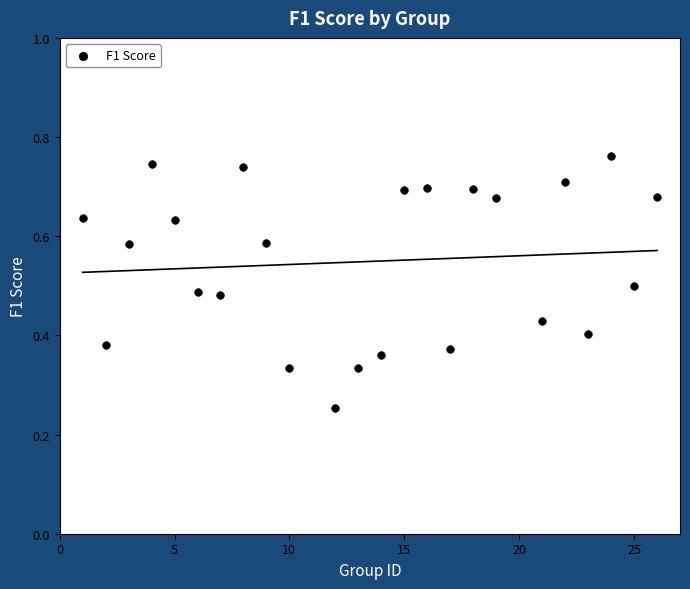

What is the range of X values (max minus min)?

25.0